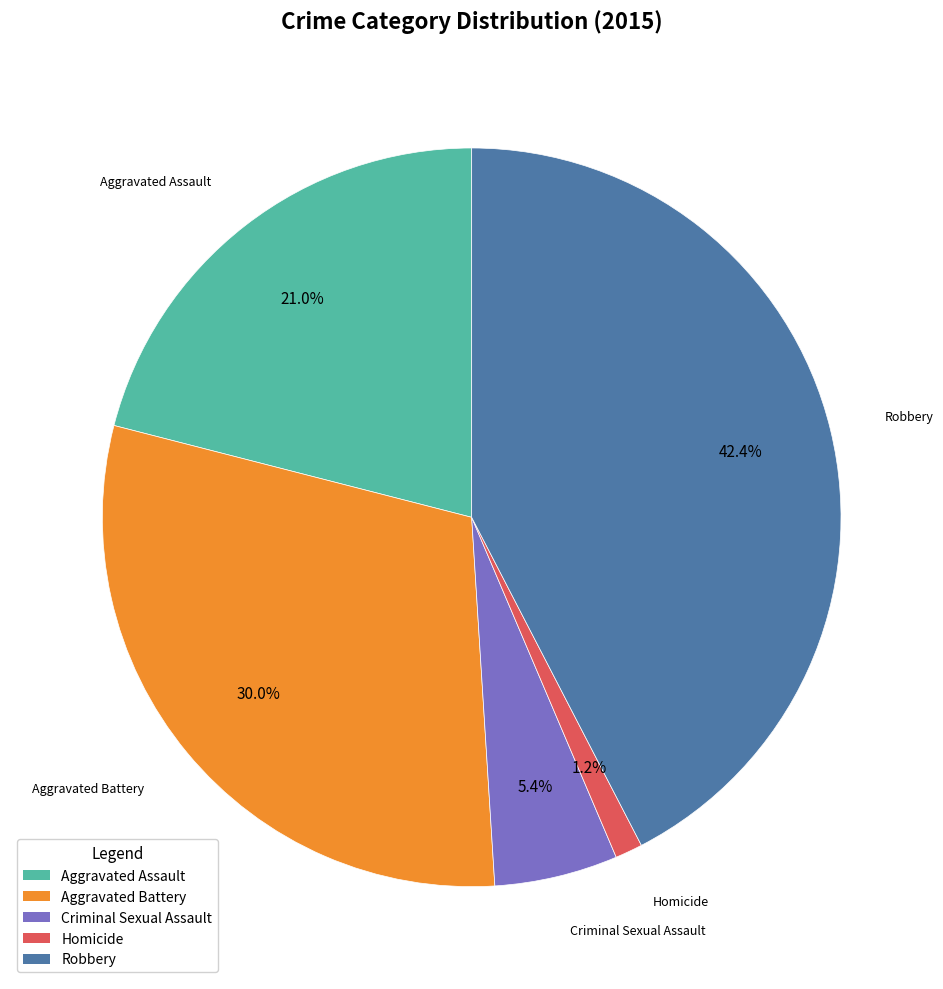

What percentage is the Robbery slice, to the nearest percent?

42%